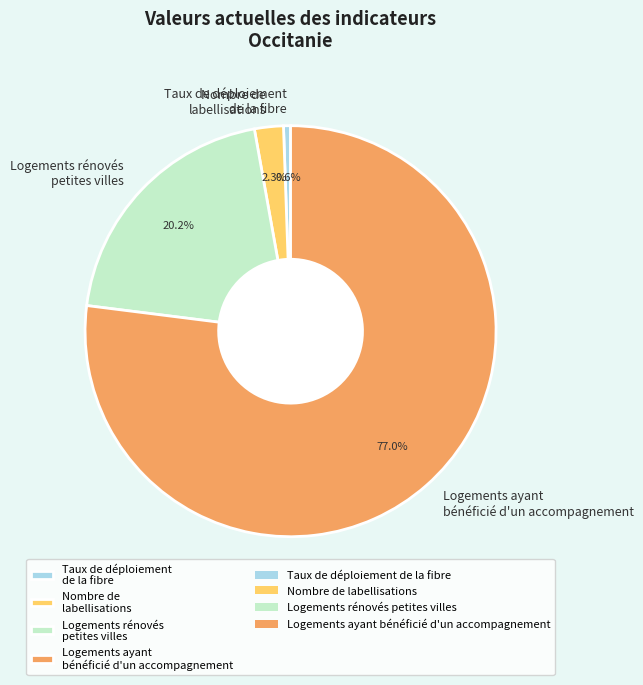

What is the ratio of the value at Logements ayant bénéficié d'un accompagnement to the value at Taux de déploiement de la fibre?

139.3